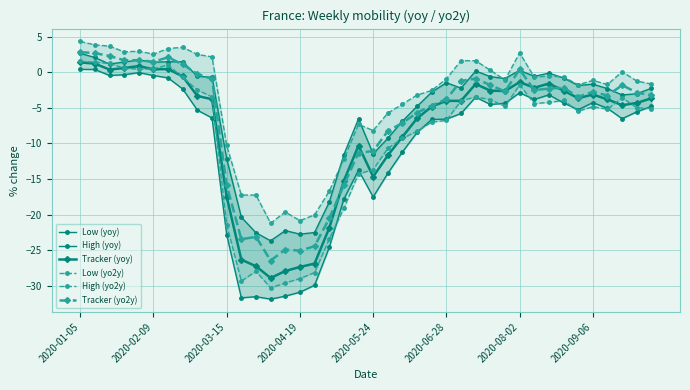

Which series has the widest spread of values?

Low (yoy)